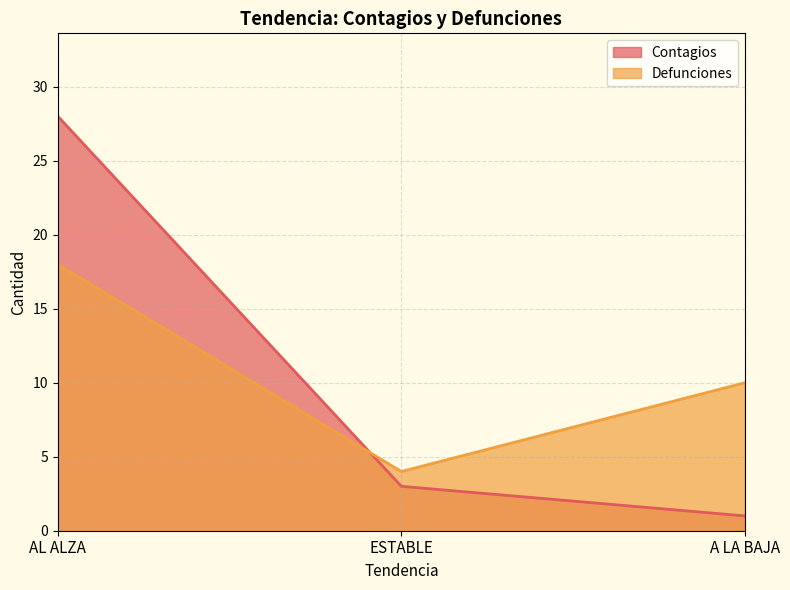

At which label does Contagios reach its peak?

AL ALZA